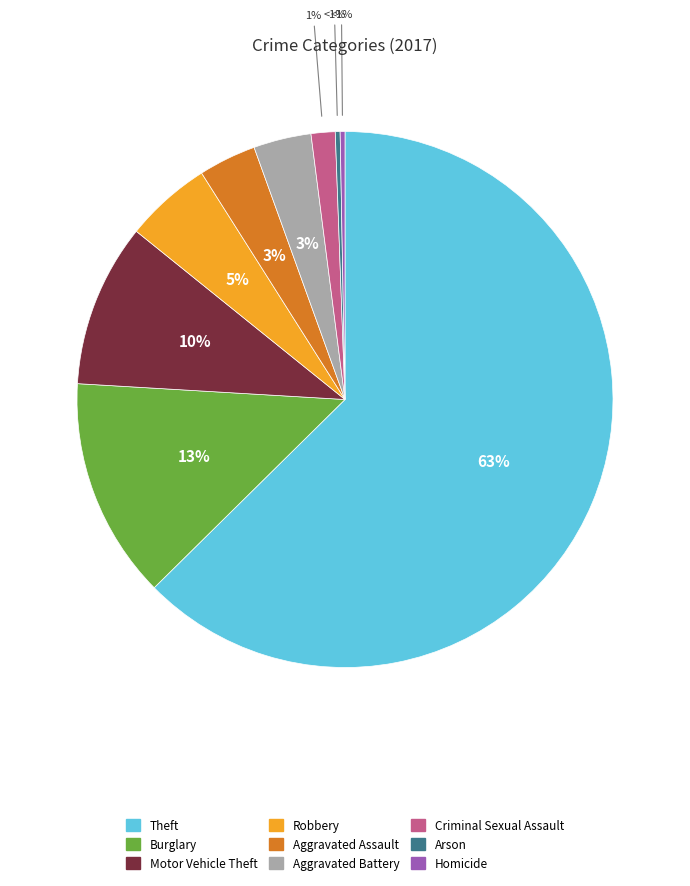

What portion of the pie excludes Aggravated Assault?

96.5%